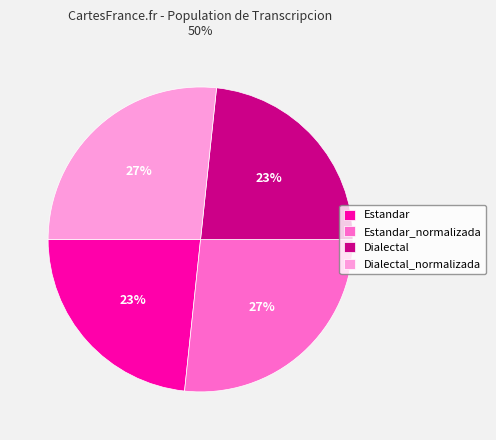

Is there a majority slice in this chart?

No